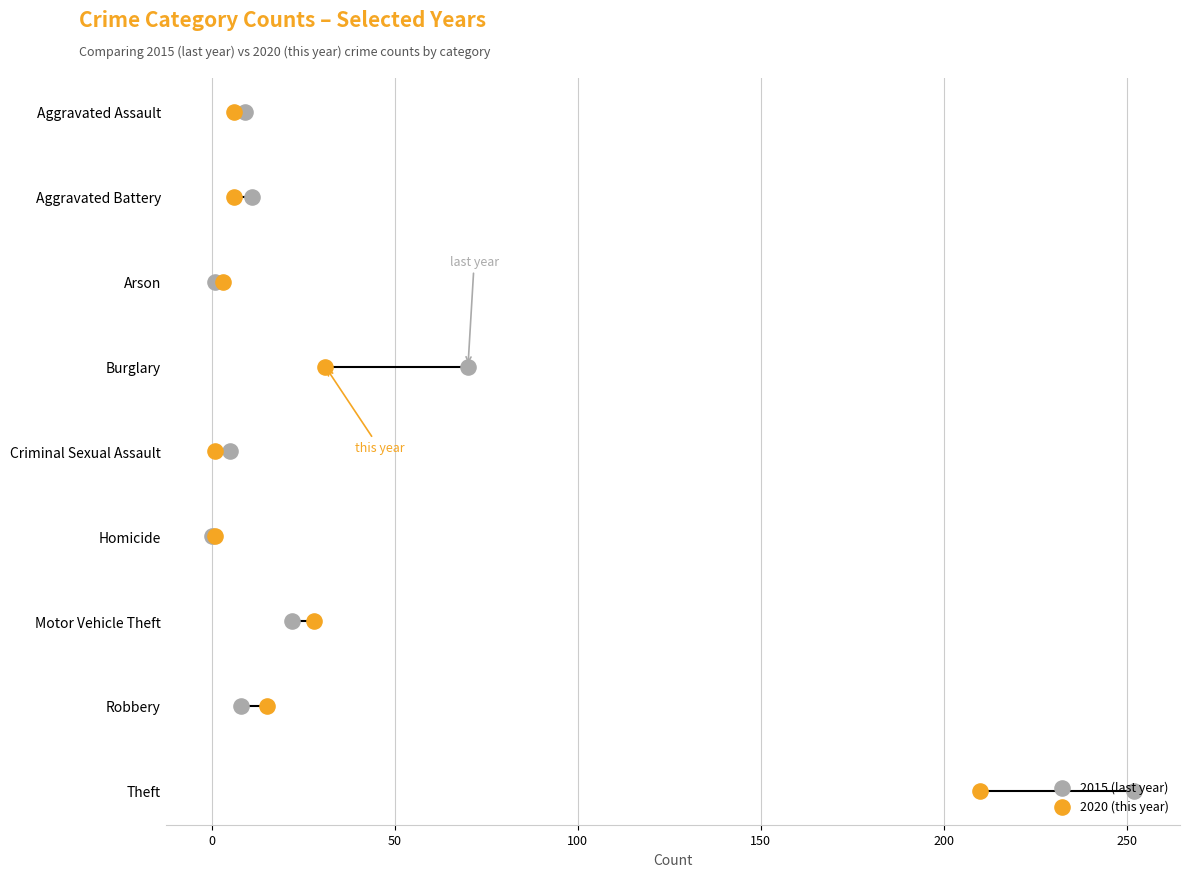

Which series has the largest total across all categories?

2015 (last year)